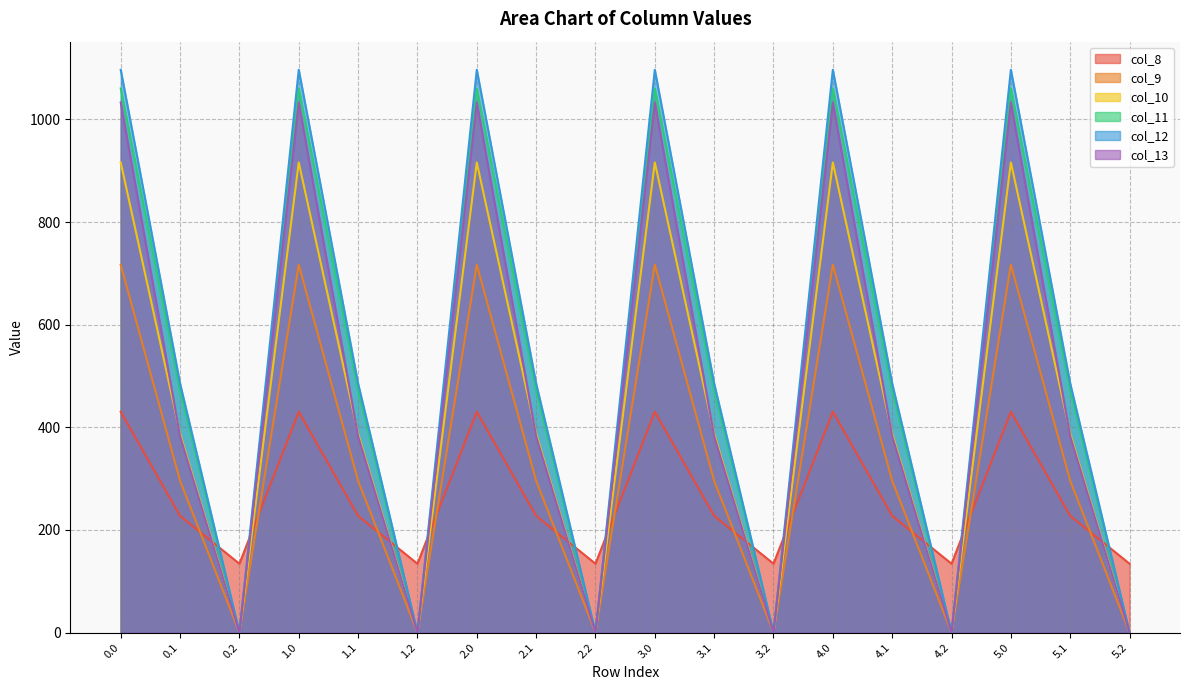

How many data points in col_9 are less than 295?

6